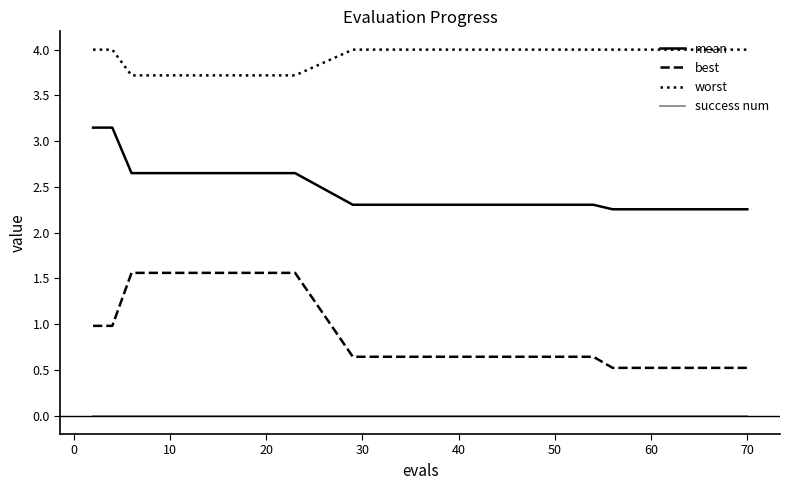

List the series in order of their overall mean, lowest first.

success num, best, mean, worst